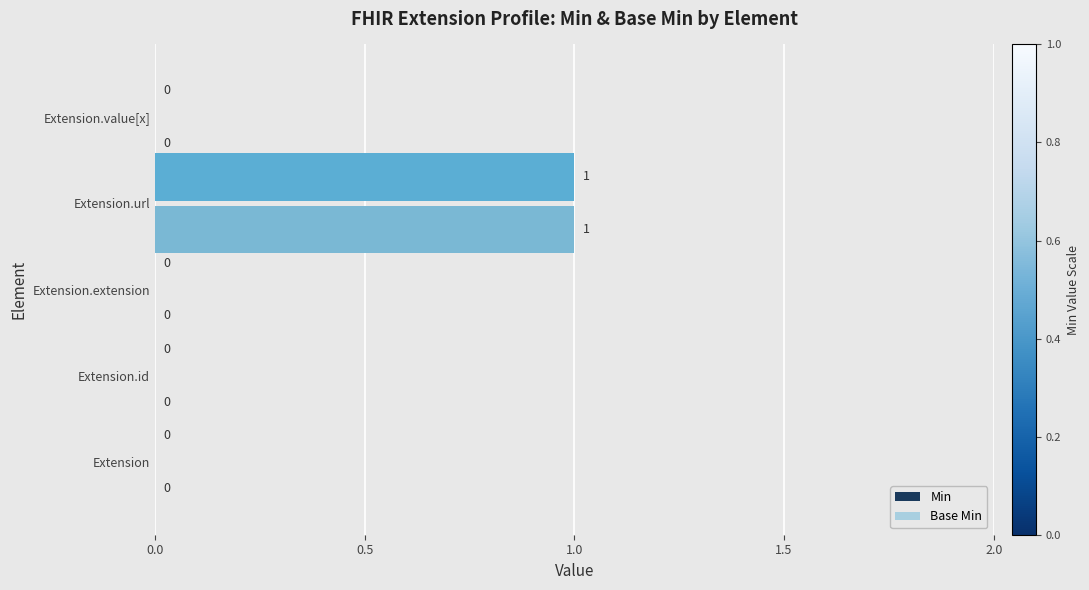

True or false: Min has a value of 0 at Extension.value[x].

True